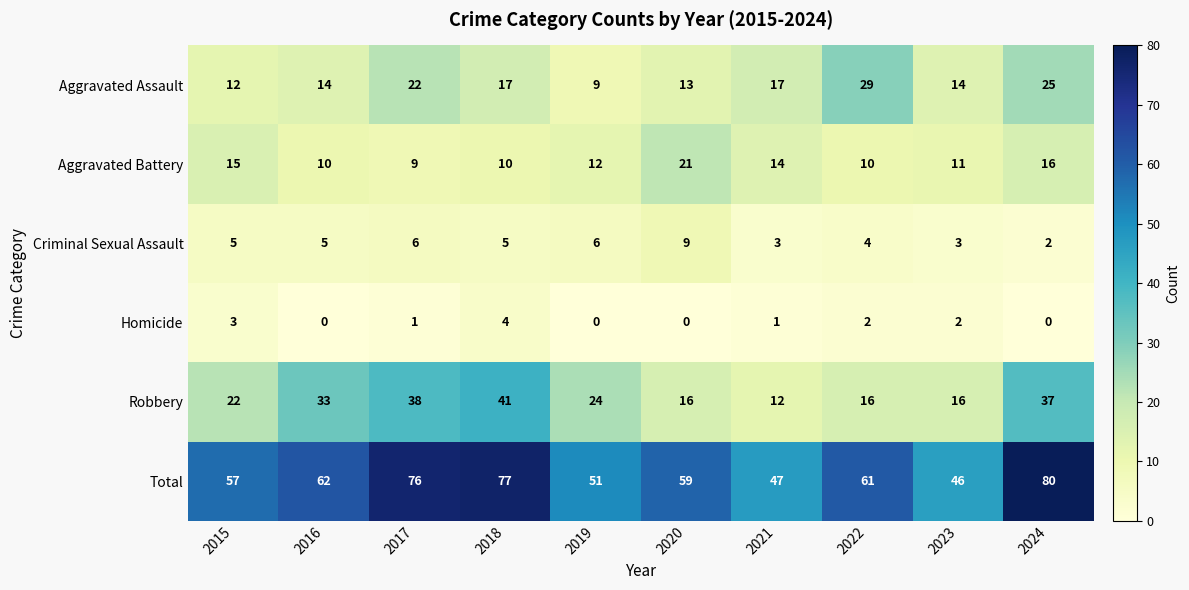

What is the difference between the maximum and minimum values in the Homicide series?

4